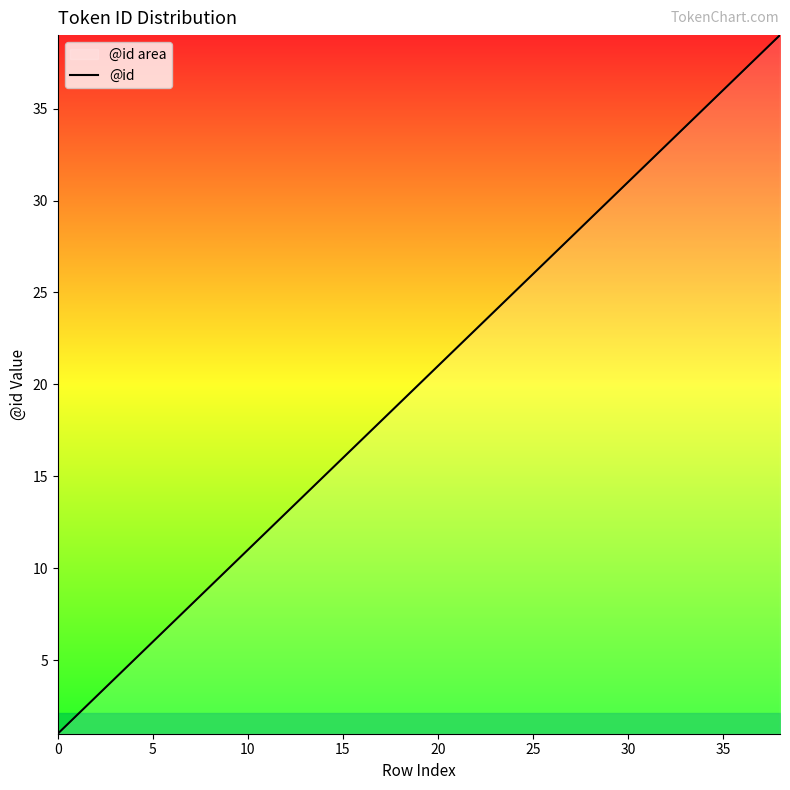

Does the chart have visible grid lines?

No